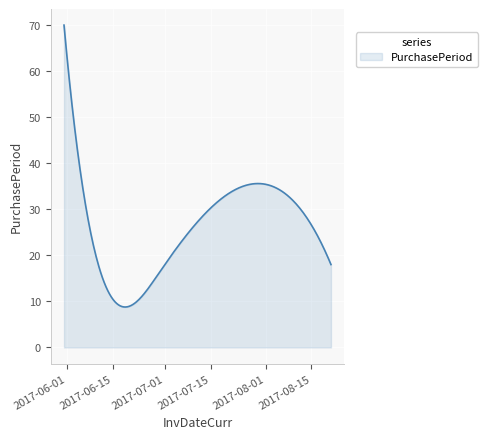

How many lines are shown in the chart?

1